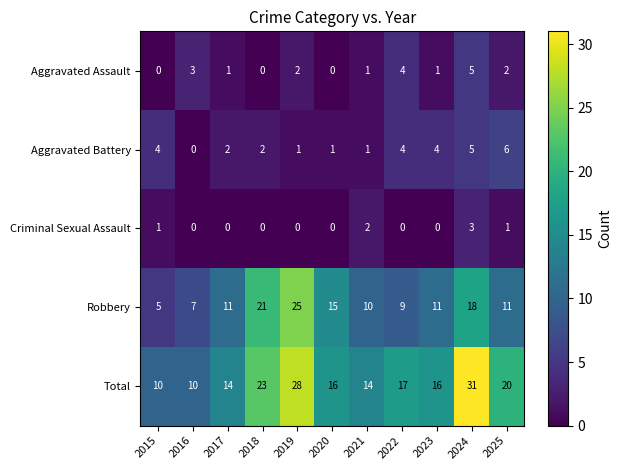

What is the difference between the maximum and minimum values in the Total series?

21